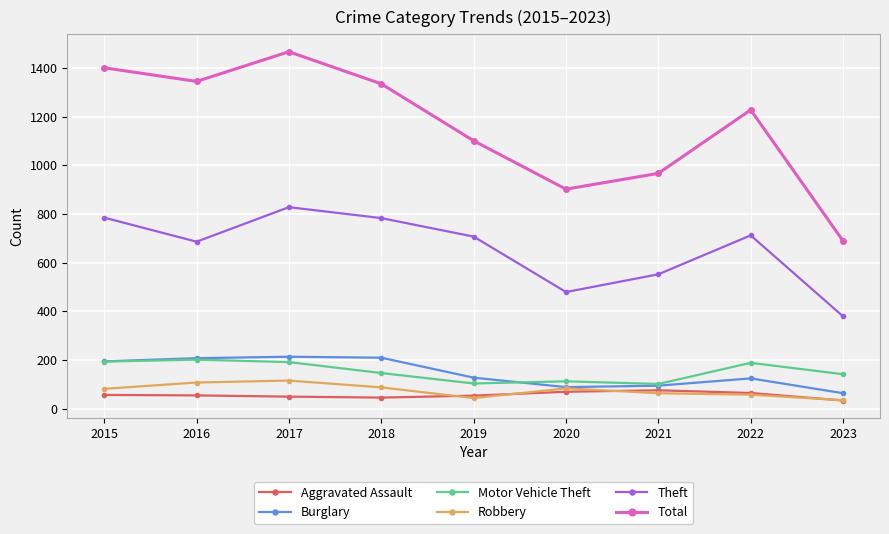

True or false: Burglary and Total cross at least once.

False